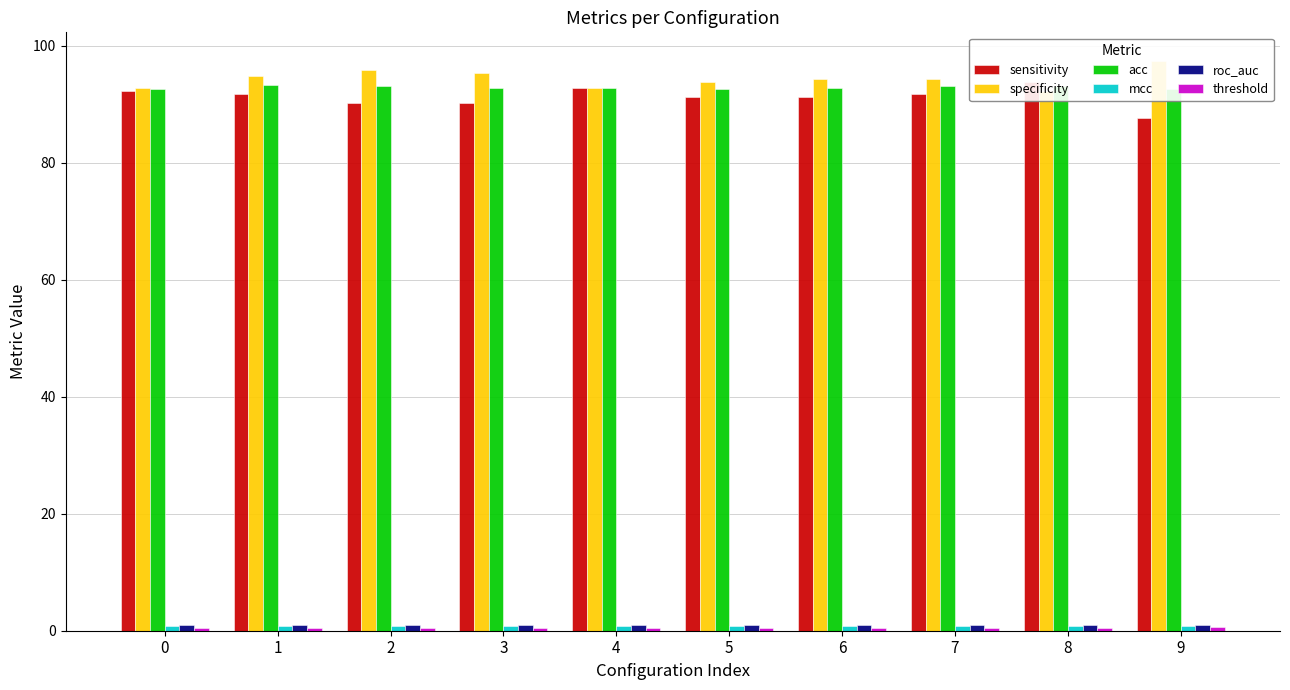

The value of specificity at 2 is 95.9. True or false?

True